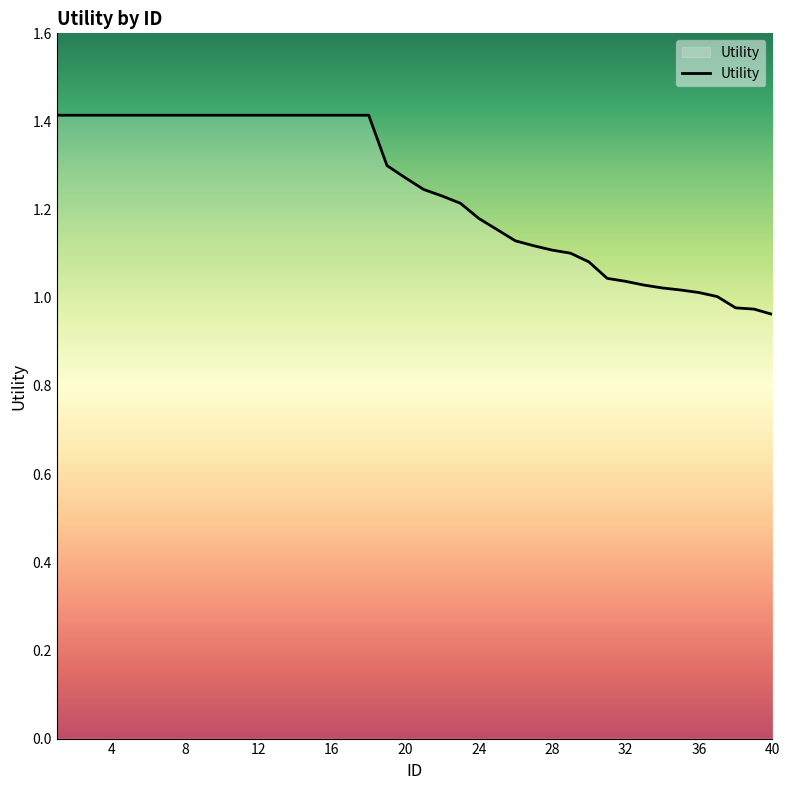

What is the greatest value displayed?

1.4